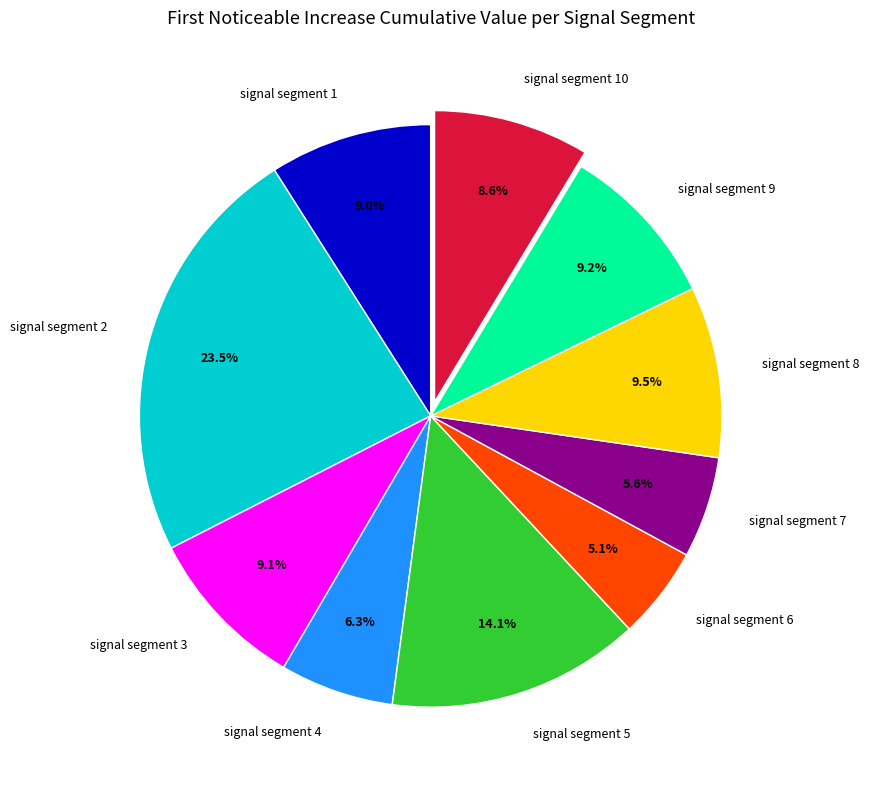

What is the largest slice in the pie chart?

signal segment 2